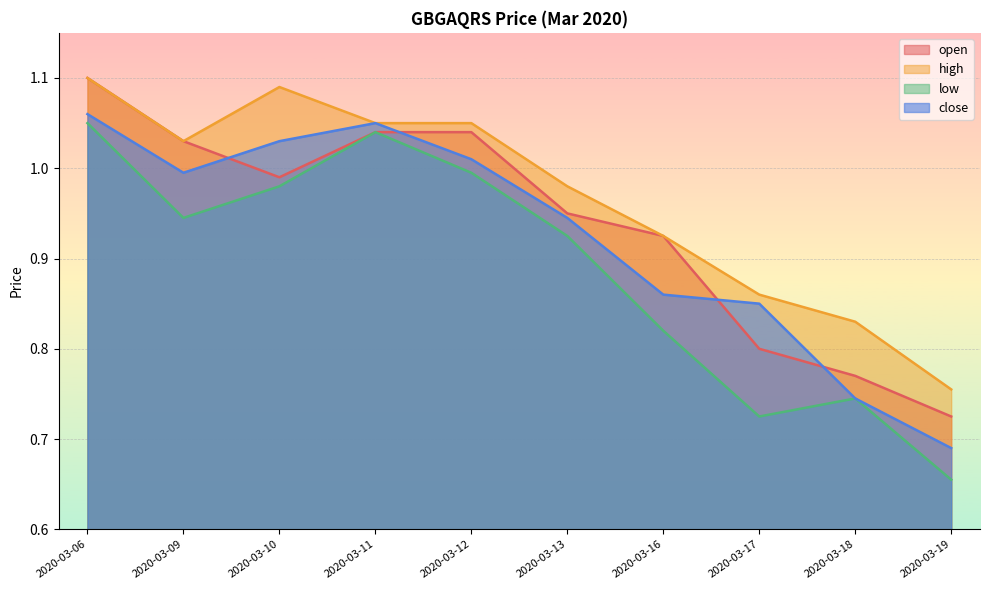

How many lines are shown in the chart?

4